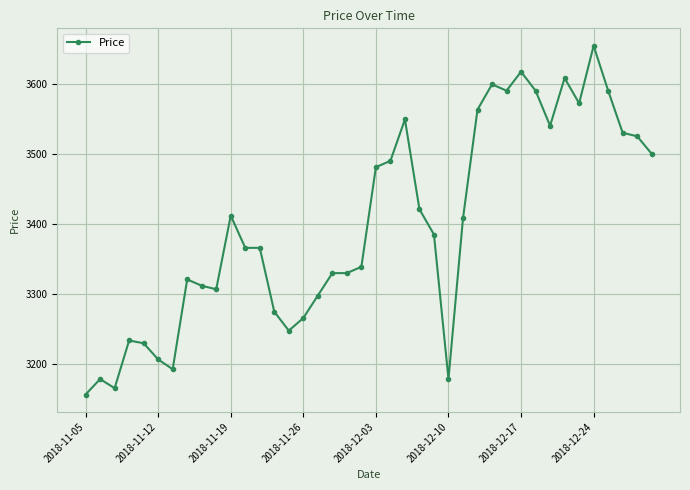

True or false: there are more than 1 points higher than both neighbors.

True